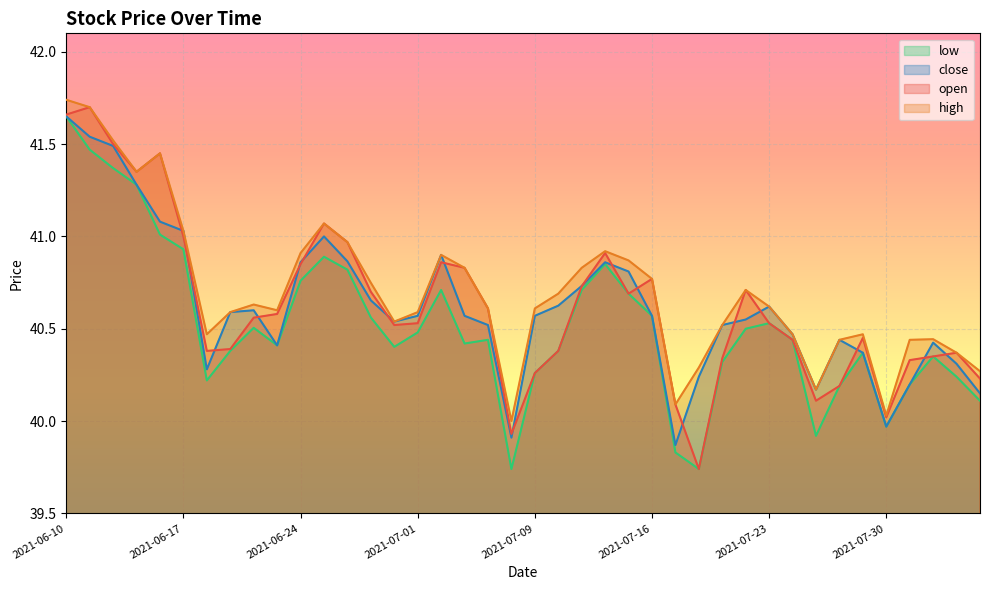

Reading left to right, list all the values displayed in this chart.

open: 2021-06-10=41.7	2021-06-11=41.7	2021-06-14=41.5	2021-06-15=41.4	2021-06-16=41.5	2021-06-17=41.0	2021-06-18=40.4	2021-06-21=40.4	2021-06-22=40.6	2021-06-23=40.6	2021-06-24=40.9	2021-06-25=41.1	2021-06-28=41.0	2021-06-29=40.7	2021-06-30=40.5	2021-07-01=40.5	2021-07-02=40.9	2021-07-06=40.8	2021-07-07=40.6	2021-07-08=39.9	2021-07-09=40.3	2021-07-12=40.4	2021-07-13=40.7	2021-07-14=40.9	2021-07-15=40.7	2021-07-16=40.8	2021-07-19=40.1	2021-07-20=39.7	2021-07-21=40.3	2021-07-22=40.7	2021-07-23=40.5	2021-07-26=40.4	2021-07-27=40.1	2021-07-28=40.2	2021-07-29=40.5	2021-07-30=40.0	2021-08-02=40.3	2021-08-03=40.4	2021-08-04=40.4	2021-08-05=40.2
high: 2021-06-10=41.7	2021-06-11=41.7	2021-06-14=41.5	2021-06-15=41.4	2021-06-16=41.5	2021-06-17=41.0	2021-06-18=40.5	2021-06-21=40.6	2021-06-22=40.6	2021-06-23=40.6	2021-06-24=40.9	2021-06-25=41.1	2021-06-28=41.0	2021-06-29=40.7	2021-06-30=40.5	2021-07-01=40.6	2021-07-02=40.9	2021-07-06=40.8	2021-07-07=40.6	2021-07-08=40.0	2021-07-09=40.6	2021-07-12=40.7	2021-07-13=40.8	2021-07-14=40.9	2021-07-15=40.9	2021-07-16=40.8	2021-07-19=40.1	2021-07-20=40.3	2021-07-21=40.5	2021-07-22=40.7	2021-07-23=40.6	2021-07-26=40.5	2021-07-27=40.2	2021-07-28=40.4	2021-07-29=40.5	2021-07-30=40.0	2021-08-02=40.4	2021-08-03=40.4	2021-08-04=40.4	2021-08-05=40.3
low: 2021-06-10=41.6	2021-06-11=41.5	2021-06-14=41.4	2021-06-15=41.3	2021-06-16=41.0	2021-06-17=40.9	2021-06-18=40.2	2021-06-21=40.4	2021-06-22=40.5	2021-06-23=40.4	2021-06-24=40.8	2021-06-25=40.9	2021-06-28=40.8	2021-06-29=40.6	2021-06-30=40.4	2021-07-01=40.5	2021-07-02=40.7	2021-07-06=40.4	2021-07-07=40.4	2021-07-08=39.7	2021-07-09=40.3	2021-07-12=40.4	2021-07-13=40.7	2021-07-14=40.9	2021-07-15=40.7	2021-07-16=40.6	2021-07-19=39.8	2021-07-20=39.7	2021-07-21=40.3	2021-07-22=40.5	2021-07-23=40.5	2021-07-26=40.4	2021-07-27=39.9	2021-07-28=40.2	2021-07-29=40.4	2021-07-30=40.0	2021-08-02=40.2	2021-08-03=40.4	2021-08-04=40.2	2021-08-05=40.1
close: 2021-06-10=41.6	2021-06-11=41.5	2021-06-14=41.5	2021-06-15=41.3	2021-06-16=41.1	2021-06-17=41.0	2021-06-18=40.3	2021-06-21=40.6	2021-06-22=40.6	2021-06-23=40.4	2021-06-24=40.9	2021-06-25=41.0	2021-06-28=40.9	2021-06-29=40.7	2021-06-30=40.5	2021-07-01=40.6	2021-07-02=40.9	2021-07-06=40.6	2021-07-07=40.5	2021-07-08=39.9	2021-07-09=40.6	2021-07-12=40.6	2021-07-13=40.7	2021-07-14=40.9	2021-07-15=40.8	2021-07-16=40.6	2021-07-19=39.9	2021-07-20=40.2	2021-07-21=40.5	2021-07-22=40.5	2021-07-23=40.6	2021-07-26=40.5	2021-07-27=40.2	2021-07-28=40.4	2021-07-29=40.4	2021-07-30=40.0	2021-08-02=40.2	2021-08-03=40.4	2021-08-04=40.3	2021-08-05=40.1